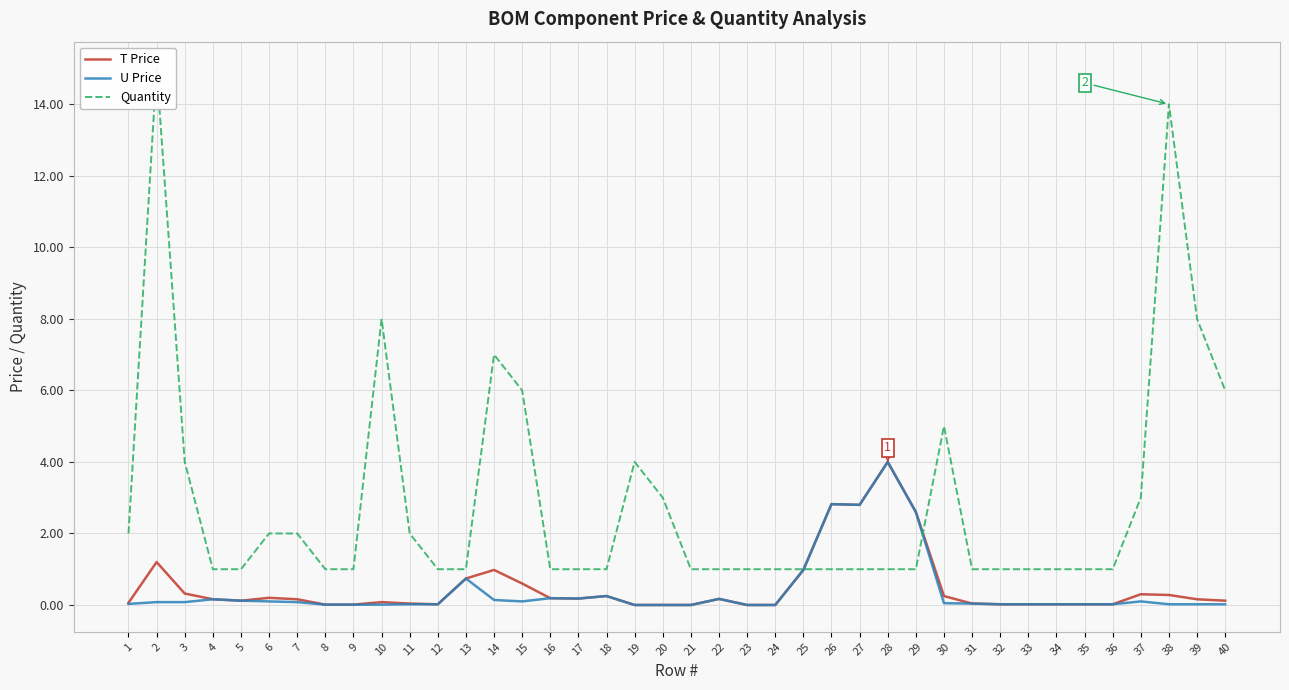

List the series in order of their peak value, highest first.

Quantity, T Price, U Price